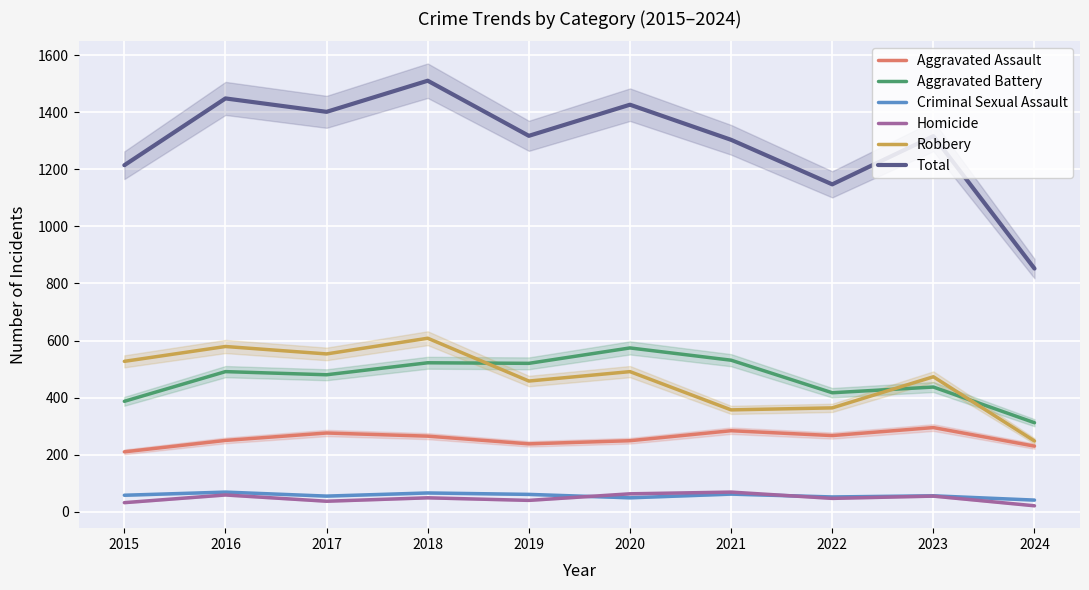

Reading left to right, list all the values displayed in this chart.

Aggravated Assault: 210	250	276	265	238	249	284	267	295	230
Aggravated Battery: 387	491	480	522	520	574	531	417	437	312
Criminal Sexual Assault: 58	69	55	66	61	49	62	52	56	41
Homicide: 32	59	37	49	40	63	69	47	55	21
Robbery: 527	579	553	608	458	491	357	364	473	248
Total: 1214	1448	1401	1510	1317	1426	1303	1147	1316	852